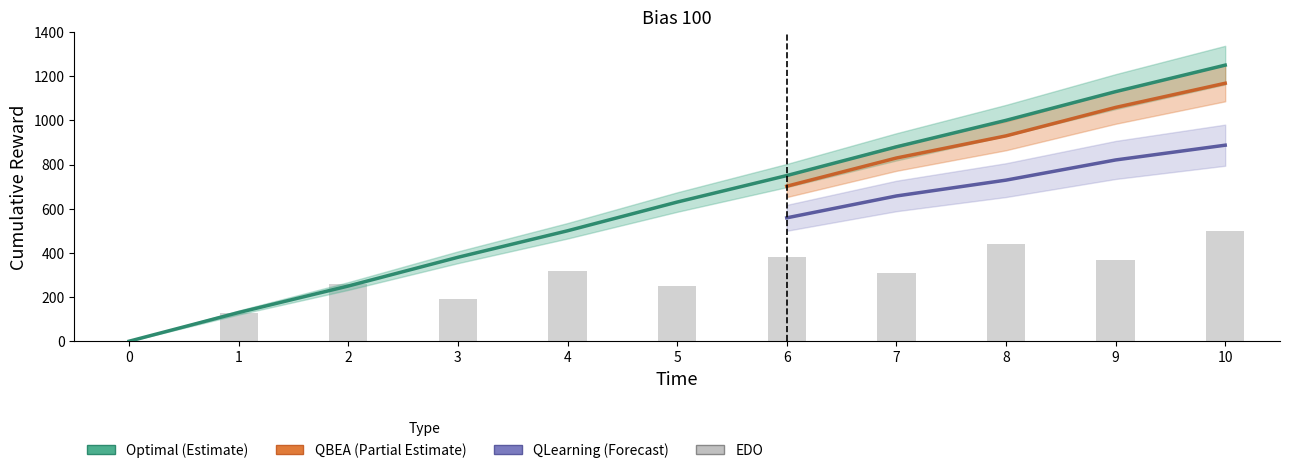

Read the Optimal value at 3, to the nearest 10.

380